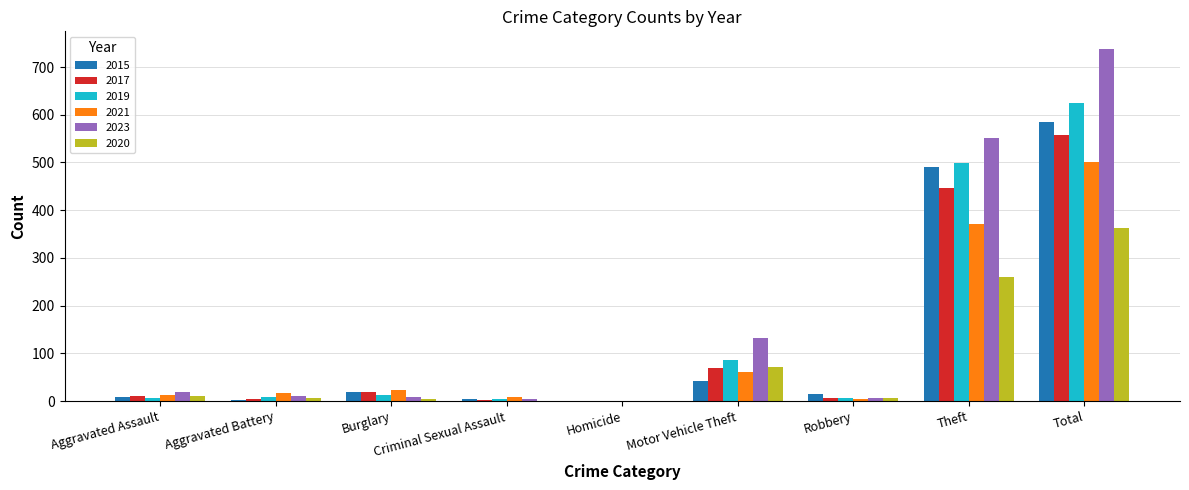

What is the sum of the 2021 values at Theft and Motor Vehicle Theft?

431